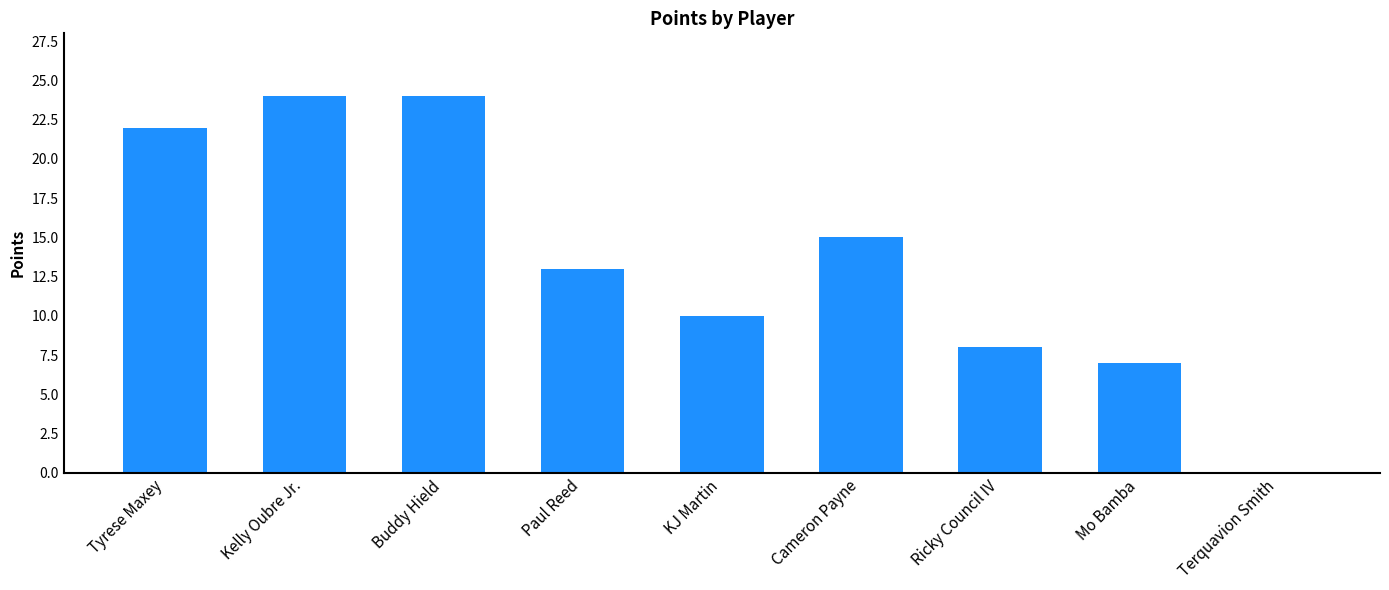

Count the number of data series in this chart.

1